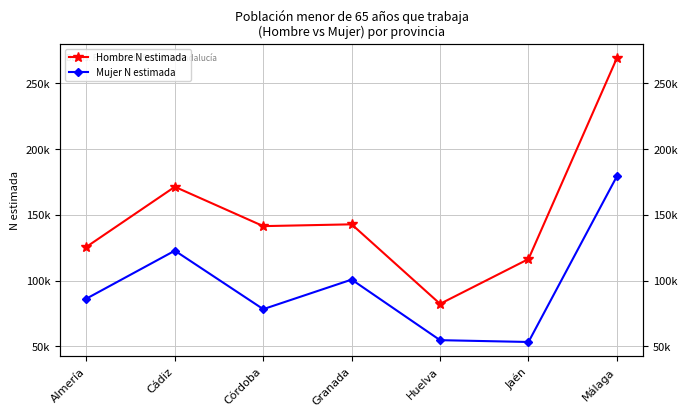

True or false: Mujer N estimada and Hombre N estimada cross at least once.

False